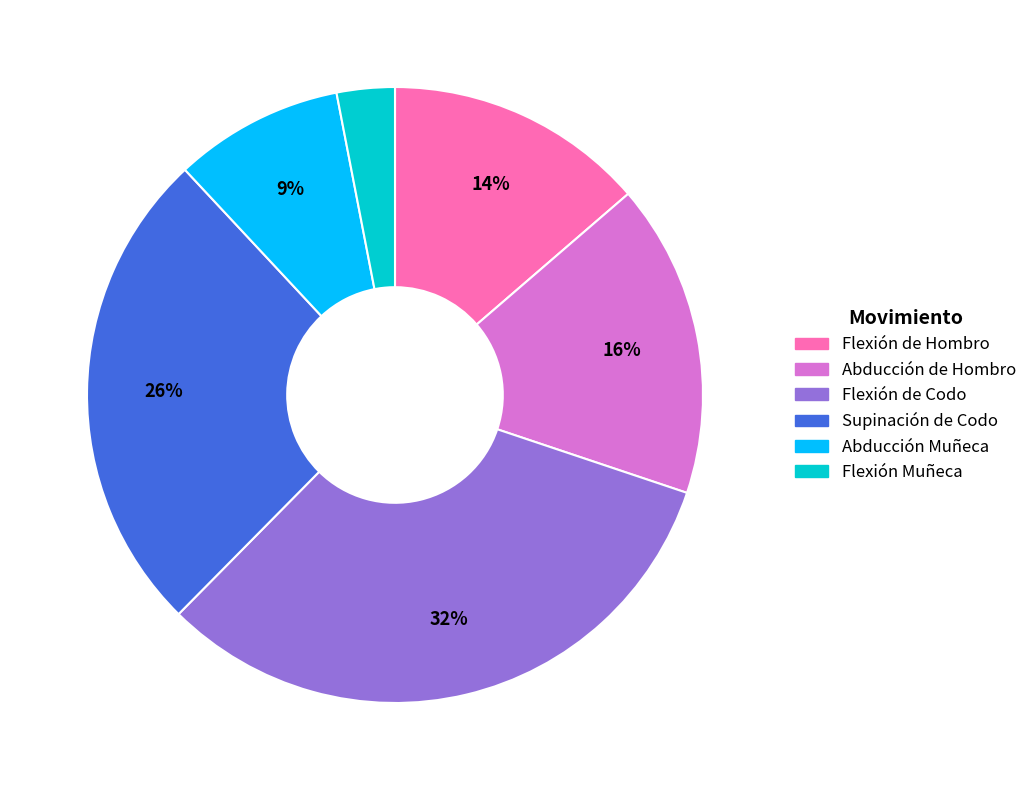

Is Supinación de Codo the majority of the pie?

No